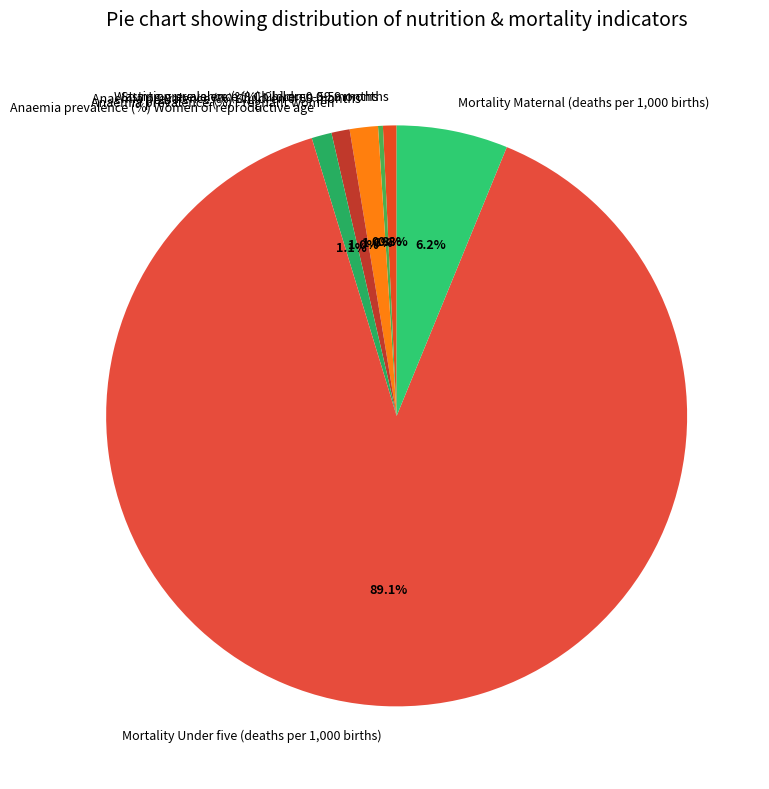

To the nearest percent, what is the combined percentage of Mortality Under five (deaths per 1,000 births) and Anaemia prevalence (%) Women of reproductive age?

90%